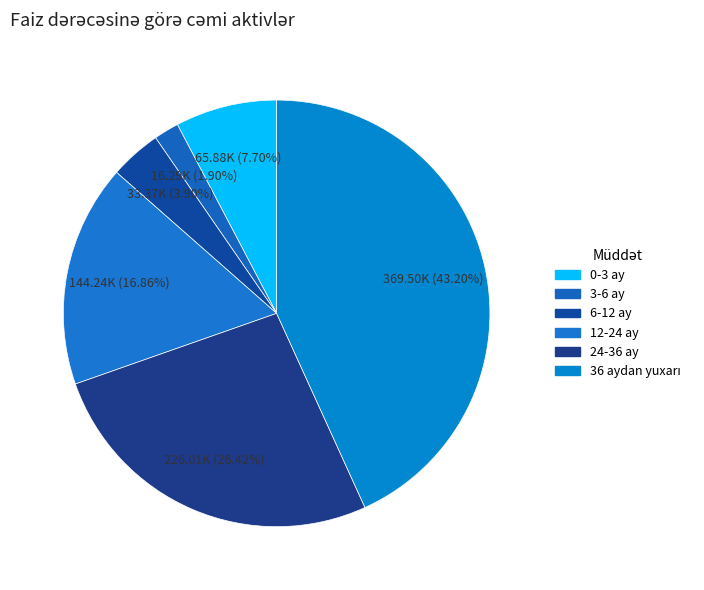

Rank the categories by value from highest to lowest.

36 aydan yuxarı, 24-36 ay, 12-24 ay, 0-3 ay, 6-12 ay, 3-6 ay